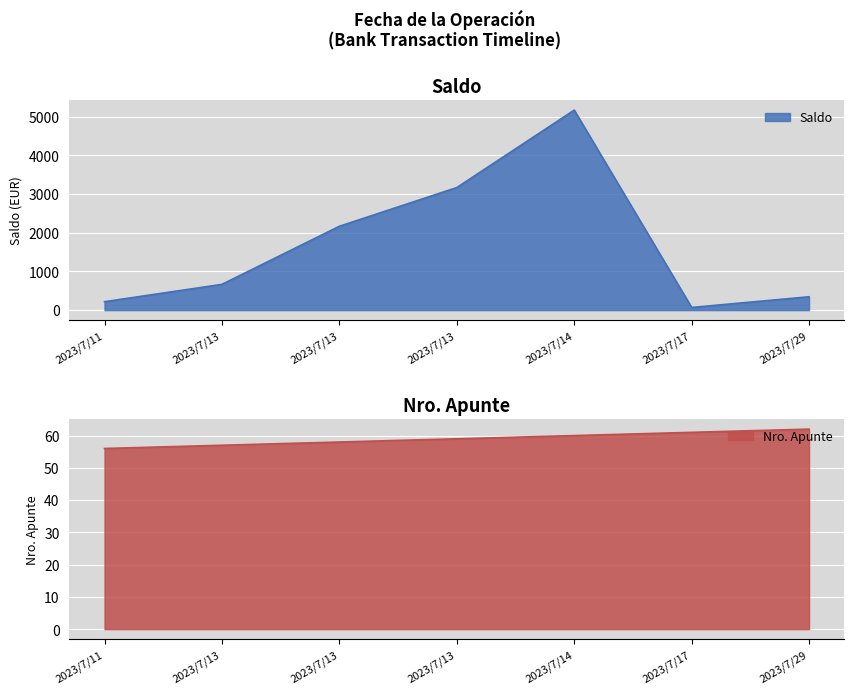

Which series has the widest spread of values?

Saldo